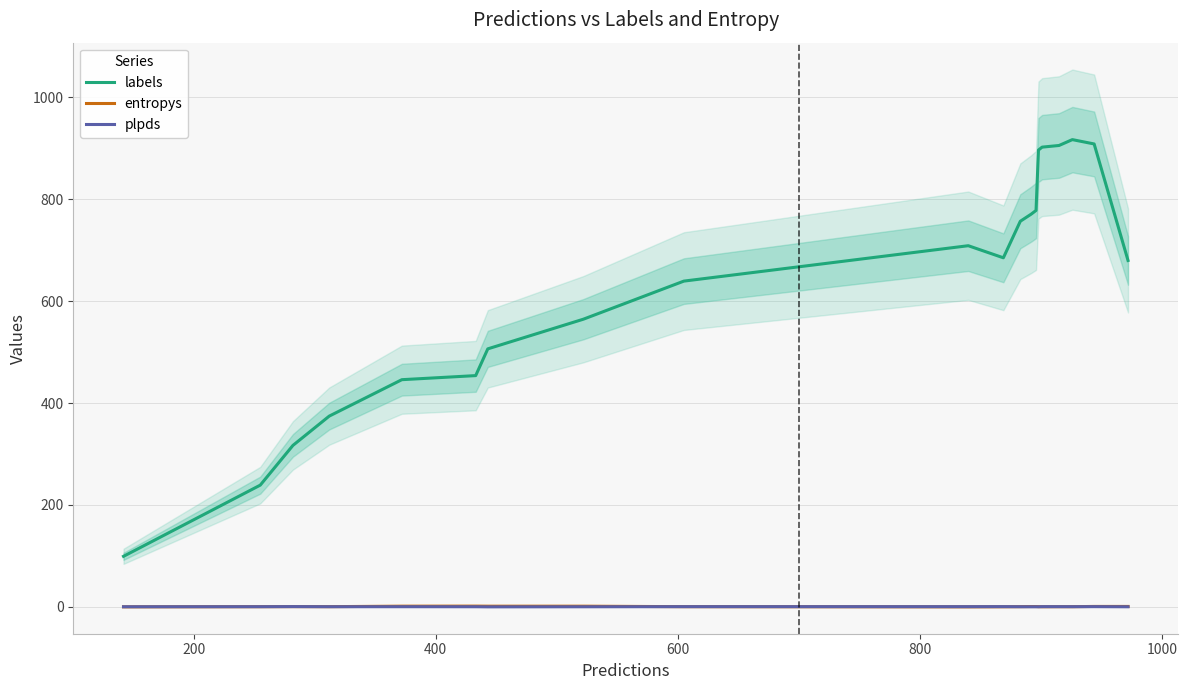

Which series has the largest total across all categories?

labels